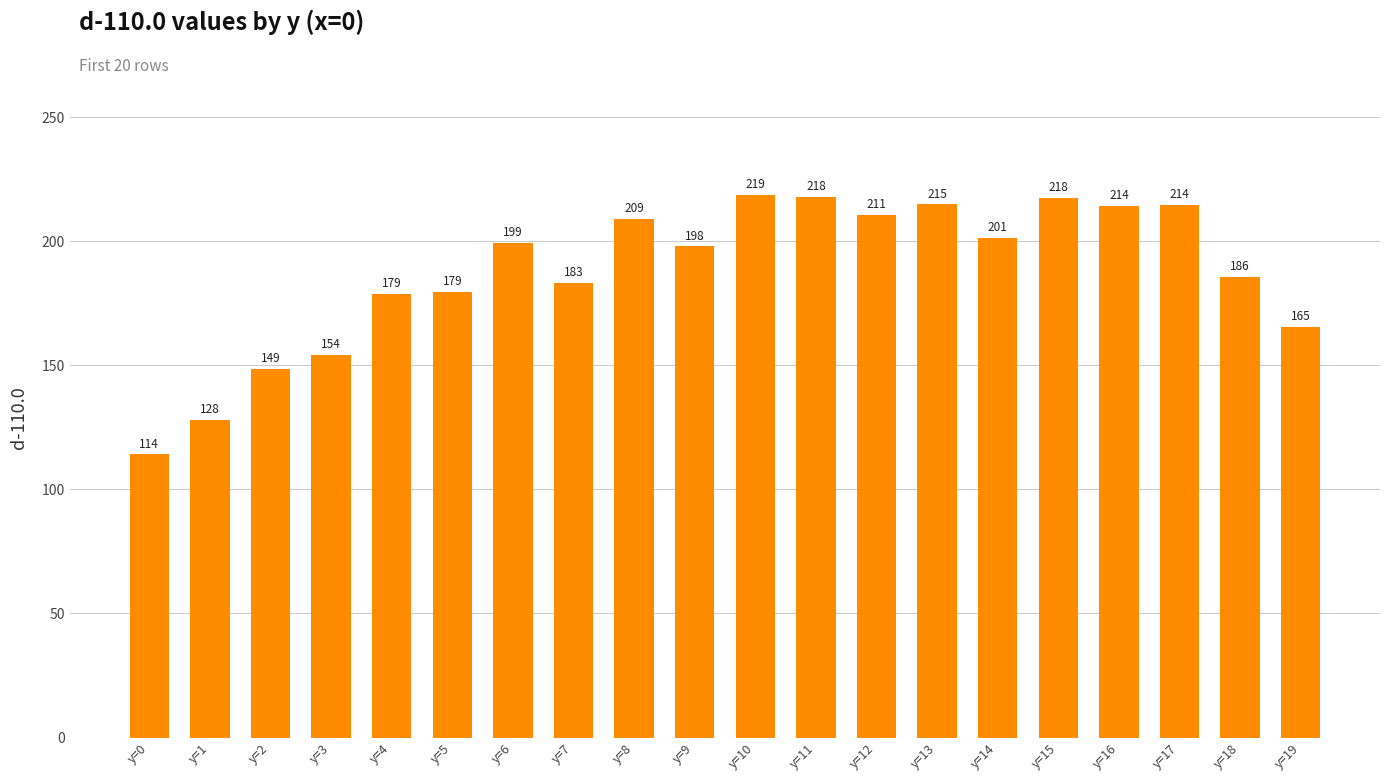

What is the difference between the maximum and minimum values?

104.7